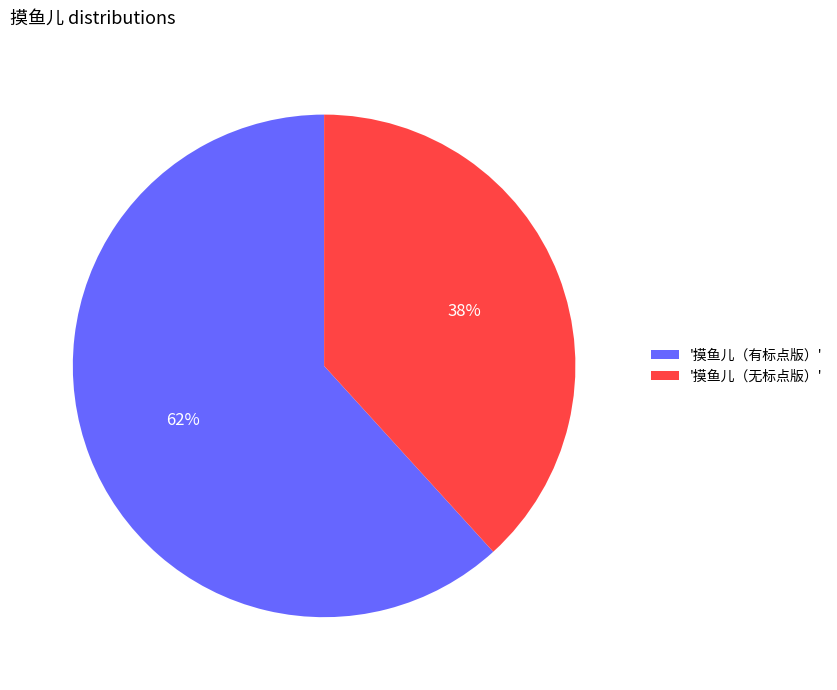

What is the largest slice in the pie chart?

'摸鱼儿（有标点版）'